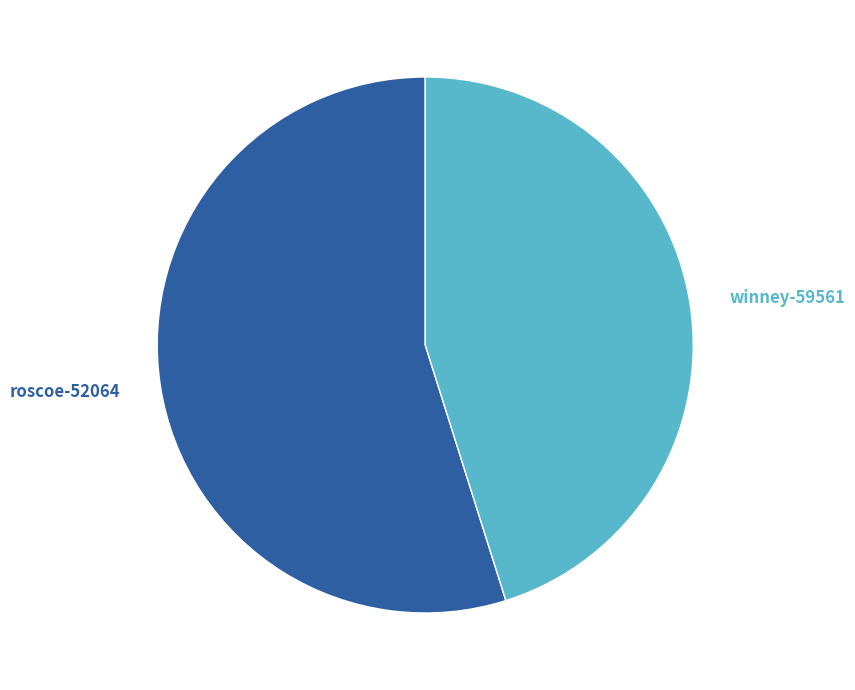

Count the number of slices in the pie.

2